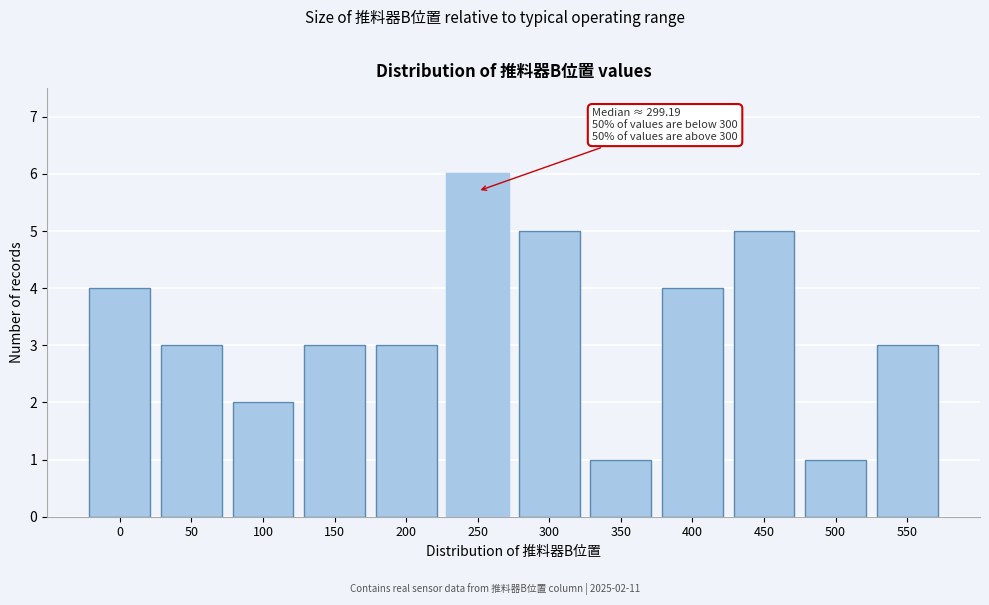

Reading left to right, transcribe all the data shown in this chart.

0=4	50=3	100=2	150=3	200=3	250=6	300=5	350=1	400=4	450=5	500=1	550=3